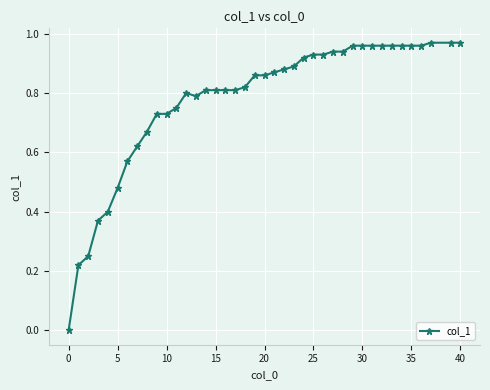

True or false: the data has more than 0 interior local peaks.

True